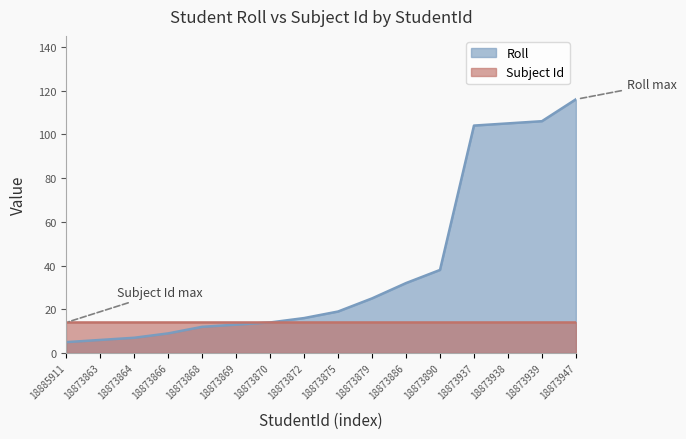

What is the change in value from 18873866 to 18873879?

+16